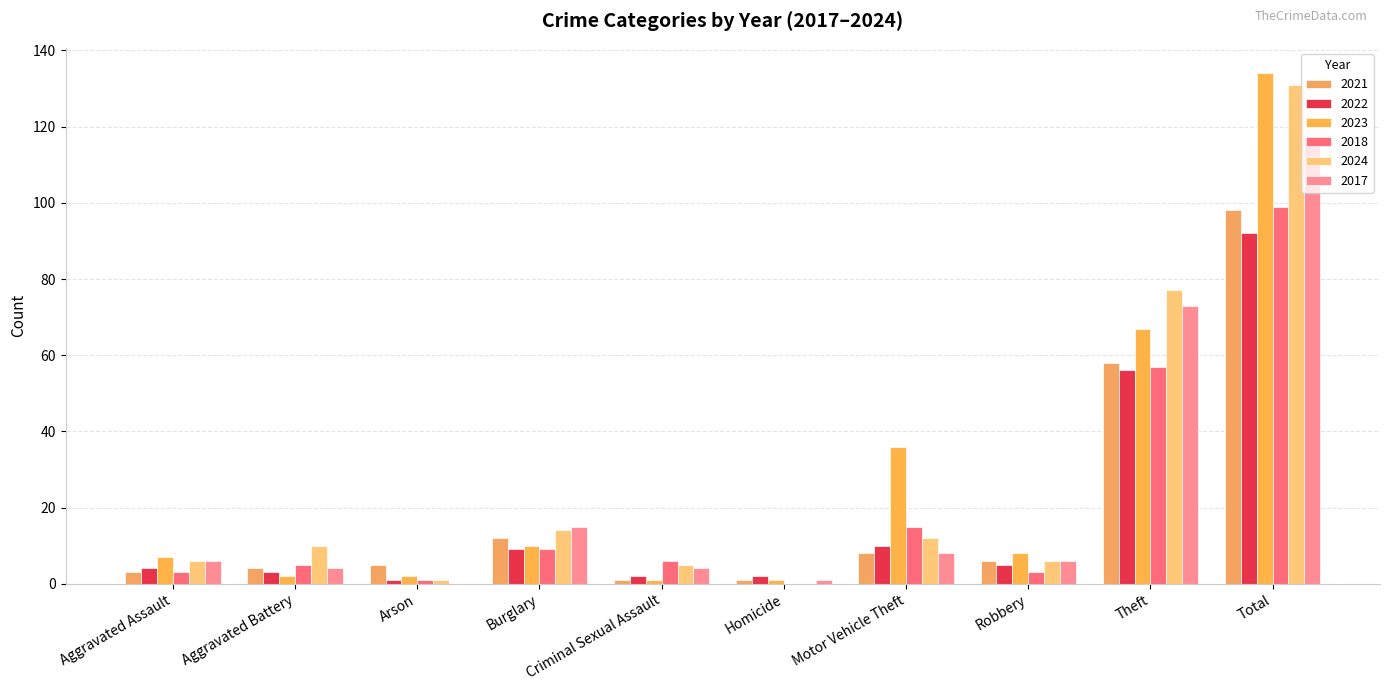

Reading right to left, list all the values displayed in this chart.

2021: Total=98	Theft=58	Robbery=6	Motor Vehicle Theft=8	Homicide=1	Criminal Sexual Assault=1	Burglary=12	Arson=5	Aggravated Battery=4	Aggravated Assault=3
2022: Total=92	Theft=56	Robbery=5	Motor Vehicle Theft=10	Homicide=2	Criminal Sexual Assault=2	Burglary=9	Arson=1	Aggravated Battery=3	Aggravated Assault=4
2023: Total=134	Theft=67	Robbery=8	Motor Vehicle Theft=36	Homicide=1	Criminal Sexual Assault=1	Burglary=10	Arson=2	Aggravated Battery=2	Aggravated Assault=7
2018: Total=99	Theft=57	Robbery=3	Motor Vehicle Theft=15	Homicide=0	Criminal Sexual Assault=6	Burglary=9	Arson=1	Aggravated Battery=5	Aggravated Assault=3
2024: Total=131	Theft=77	Robbery=6	Motor Vehicle Theft=12	Homicide=0	Criminal Sexual Assault=5	Burglary=14	Arson=1	Aggravated Battery=10	Aggravated Assault=6
2017: Total=117	Theft=73	Robbery=6	Motor Vehicle Theft=8	Homicide=1	Criminal Sexual Assault=4	Burglary=15	Arson=0	Aggravated Battery=4	Aggravated Assault=6